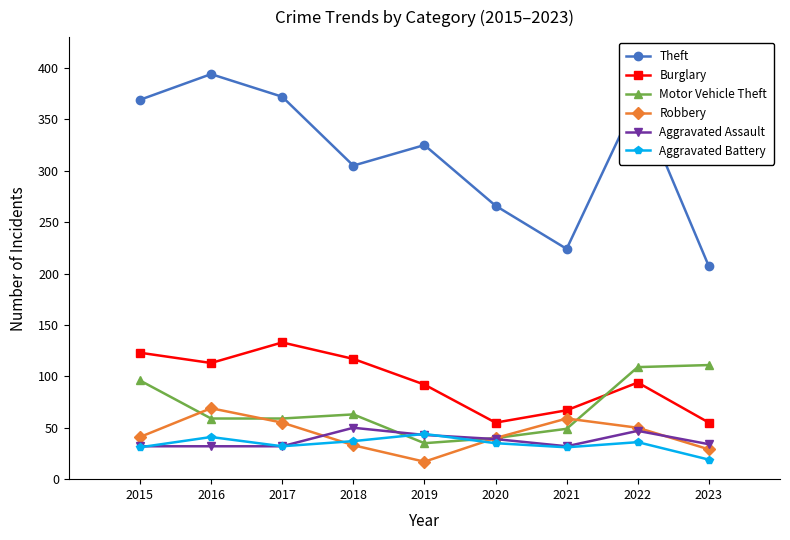

What is the highest value of the Motor Vehicle Theft series?

111